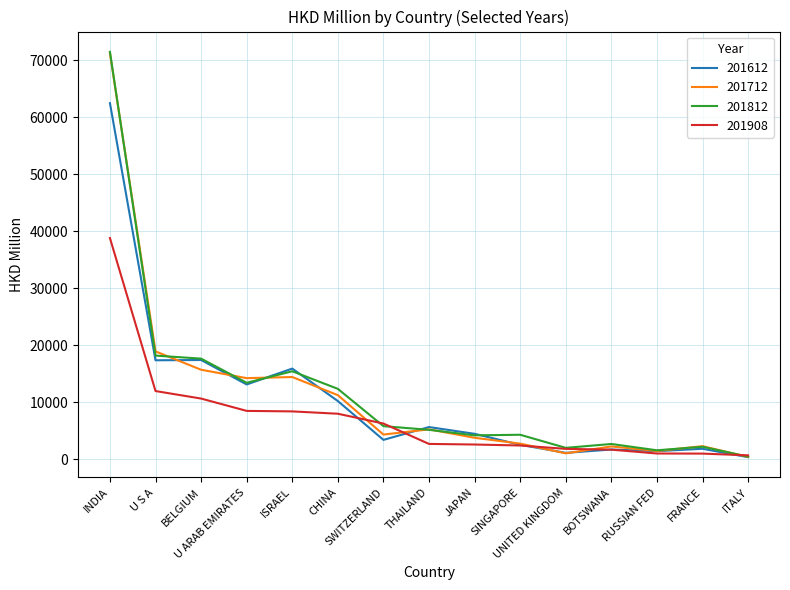

What is the highest value of the 201908 series?

38811.7